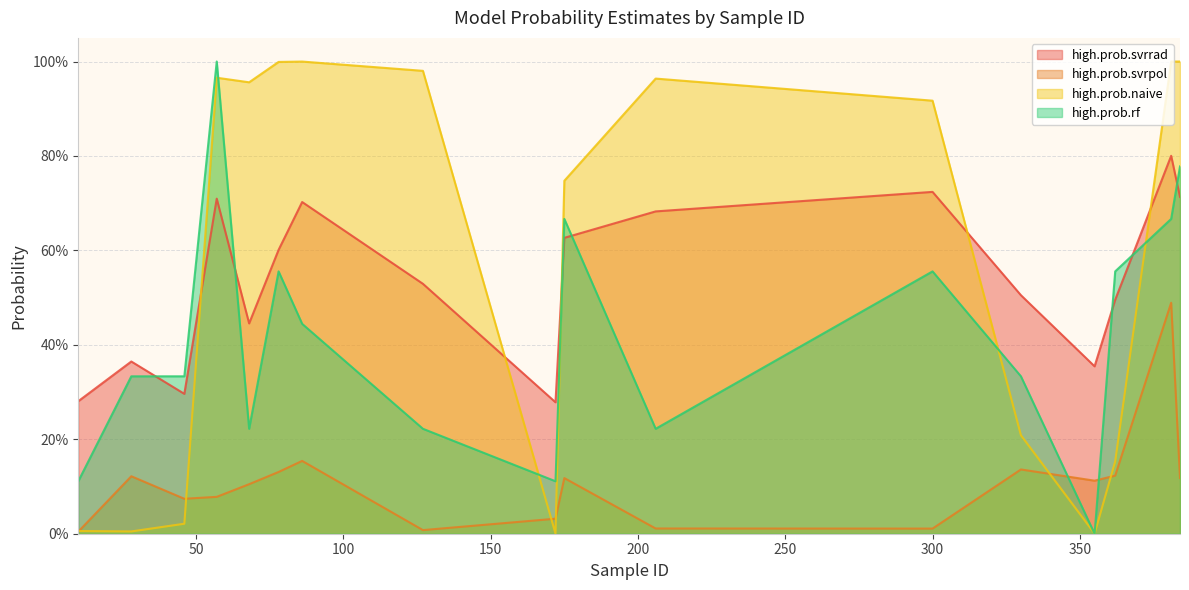

After their last crossing, which series has the higher values: high.prob.svrpol or high.prob.naive?

high.prob.naive